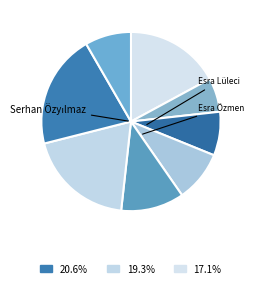

How many slices are in this pie chart?

8